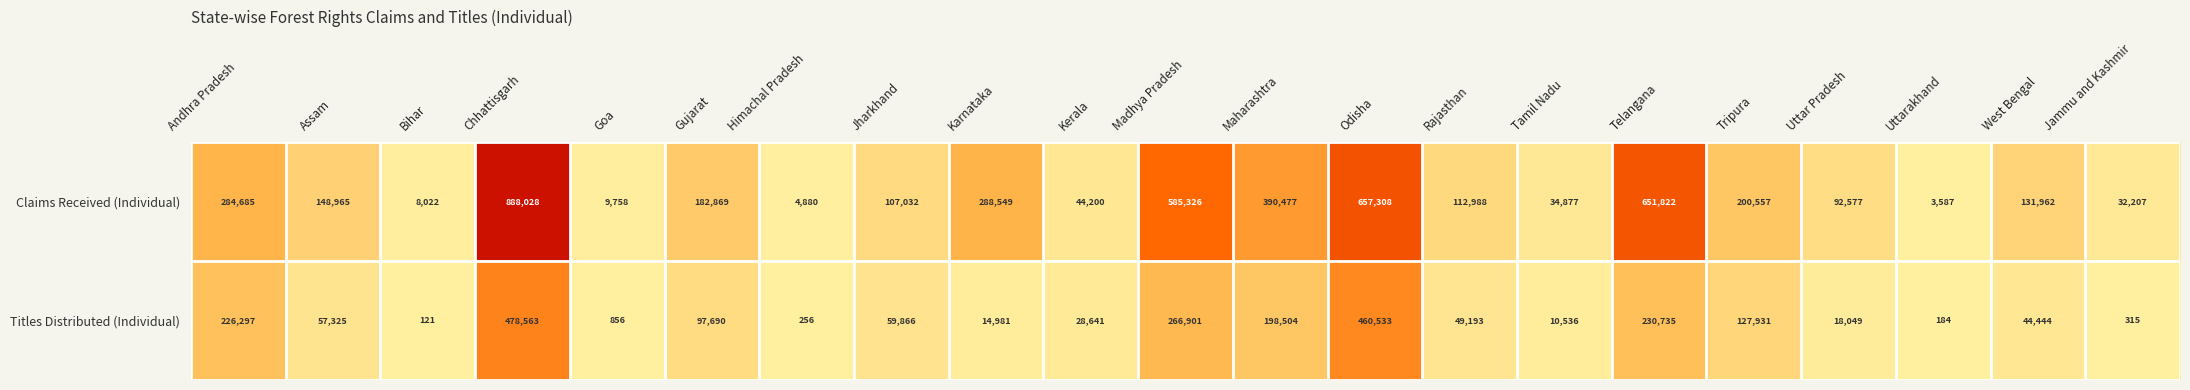

What is the greatest value displayed?

888028